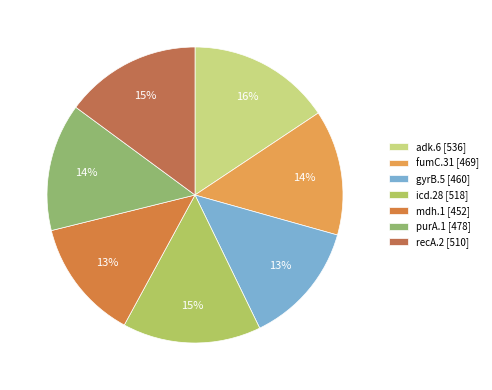

How many segments does this pie chart have?

7